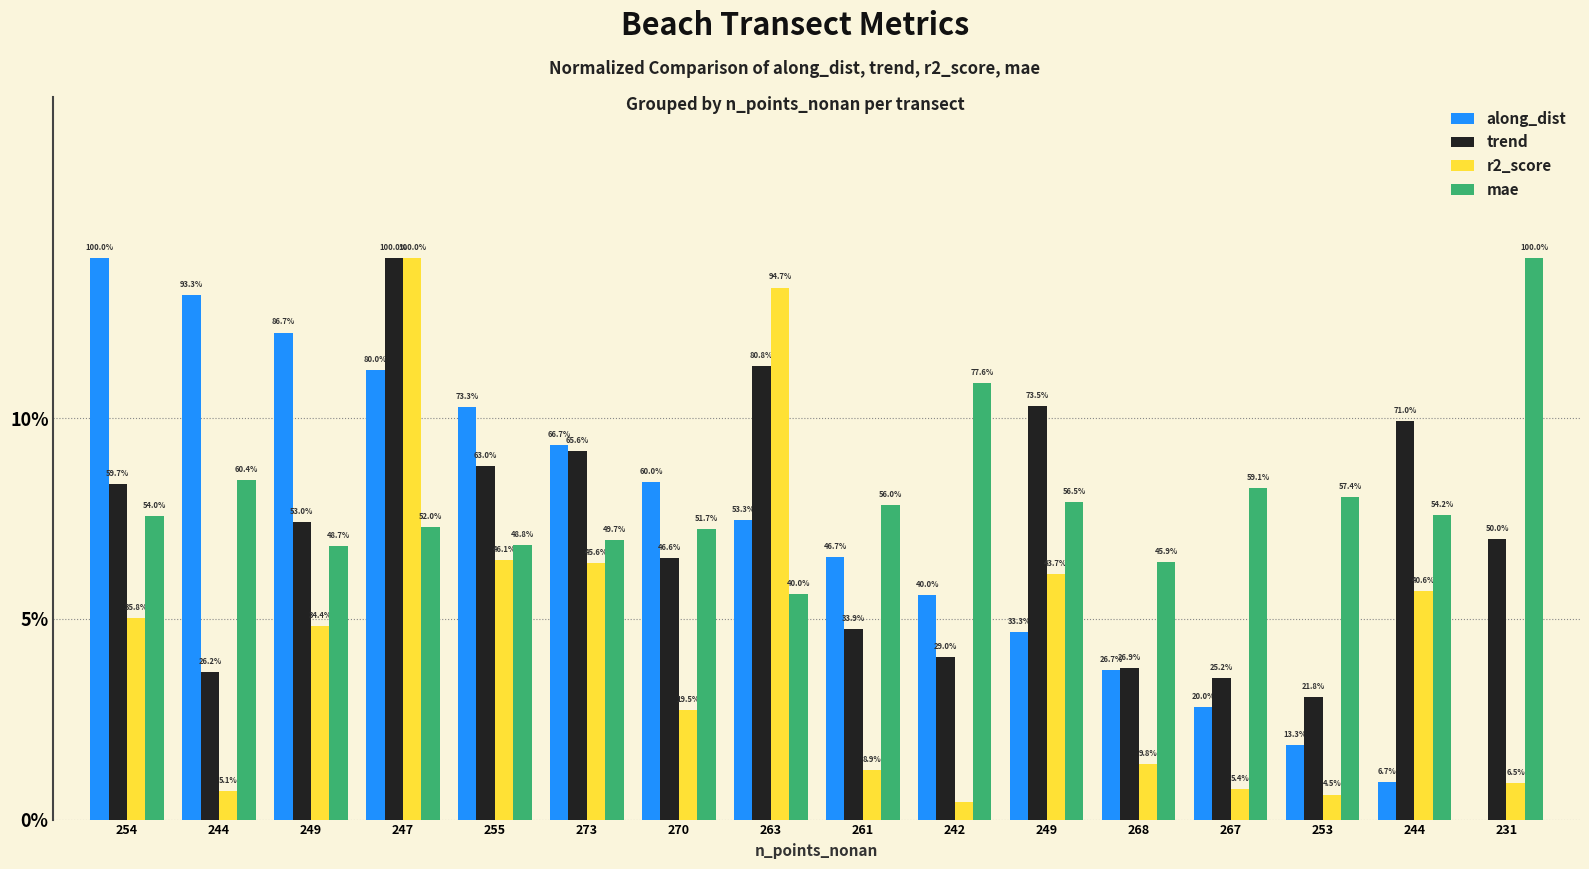

What are all the series names shown in the legend?

along_dist, trend, r2_score, mae